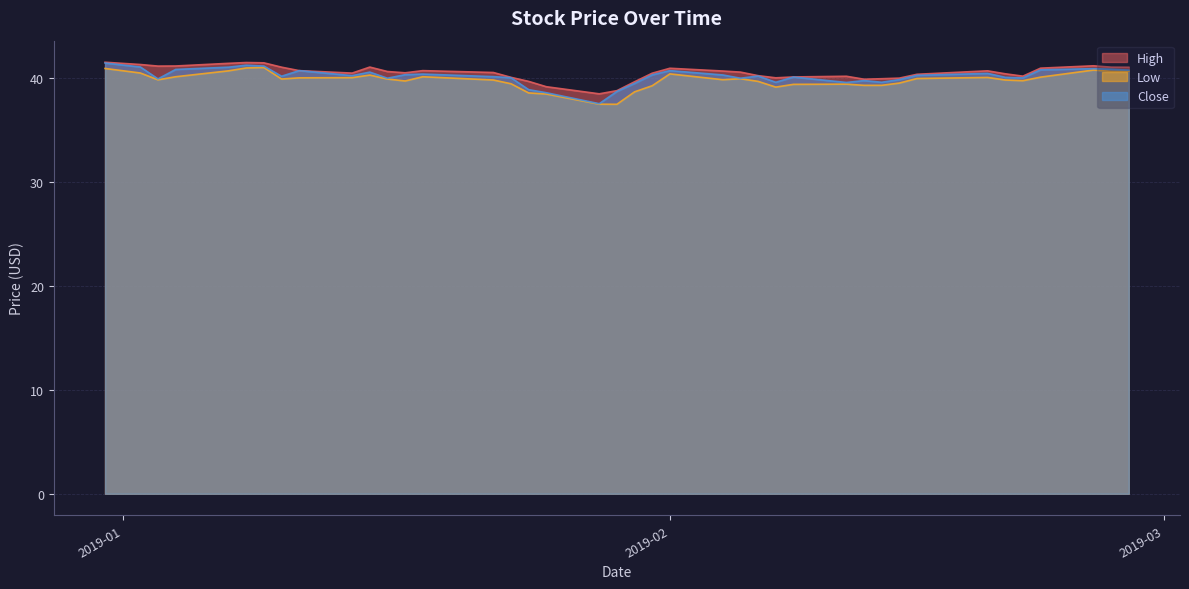

What is the sum of the Close values at 2019-01-10 and 2019-02-04?

80.4